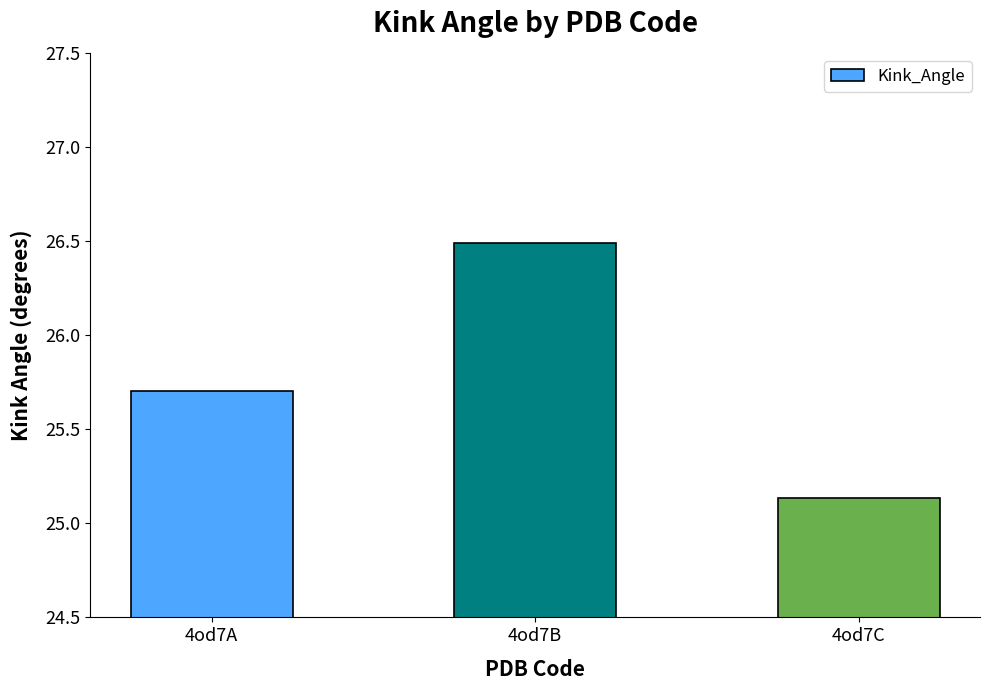

At which category does the chart reach its minimum across all series?

4od7C